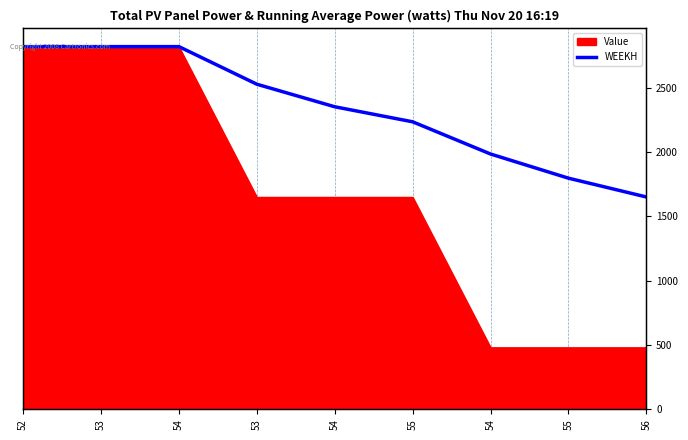

List the labels in order of value, largest first.

54, 52, 53, 53, 54, 55, 54, 55, 56